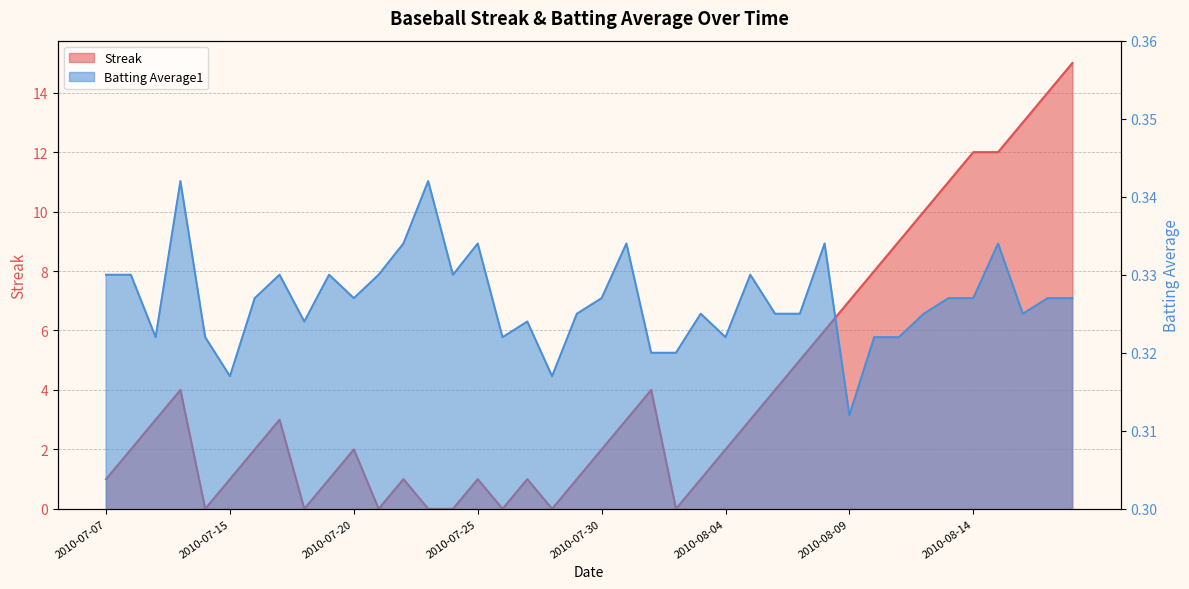

List the labels in order of Streak value, smallest first.

2010-07-11, 2010-07-18, 2010-07-21, 2010-07-23, 2010-07-24, 2010-07-26, 2010-07-28, 2010-08-02, 2010-07-07, 2010-07-15, 2010-07-19, 2010-07-22, 2010-07-25, 2010-07-27, 2010-07-29, 2010-08-03, 2010-07-08, 2010-07-16, 2010-07-20, 2010-07-30, 2010-08-04, 2010-07-09, 2010-07-17, 2010-07-31, 2010-08-05, 2010-07-10, 2010-08-01, 2010-08-06, 2010-08-07, 2010-08-08, 2010-08-09, 2010-08-10, 2010-08-11, 2010-08-12, 2010-08-13, 2010-08-14, 2010-08-15, 2010-08-16, 2010-08-17, 2010-08-18